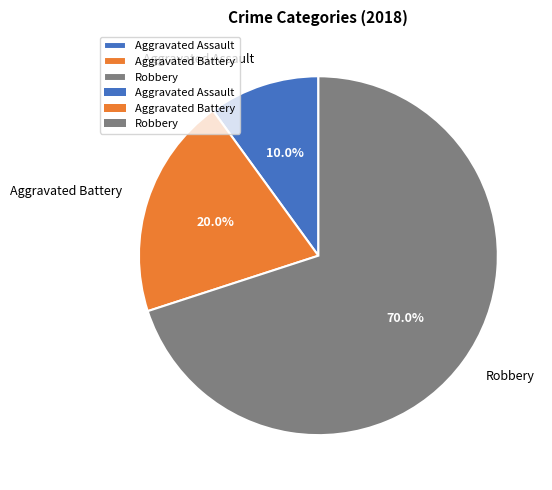

What percentage do Robbery and Aggravated Assault together represent?

80.0%